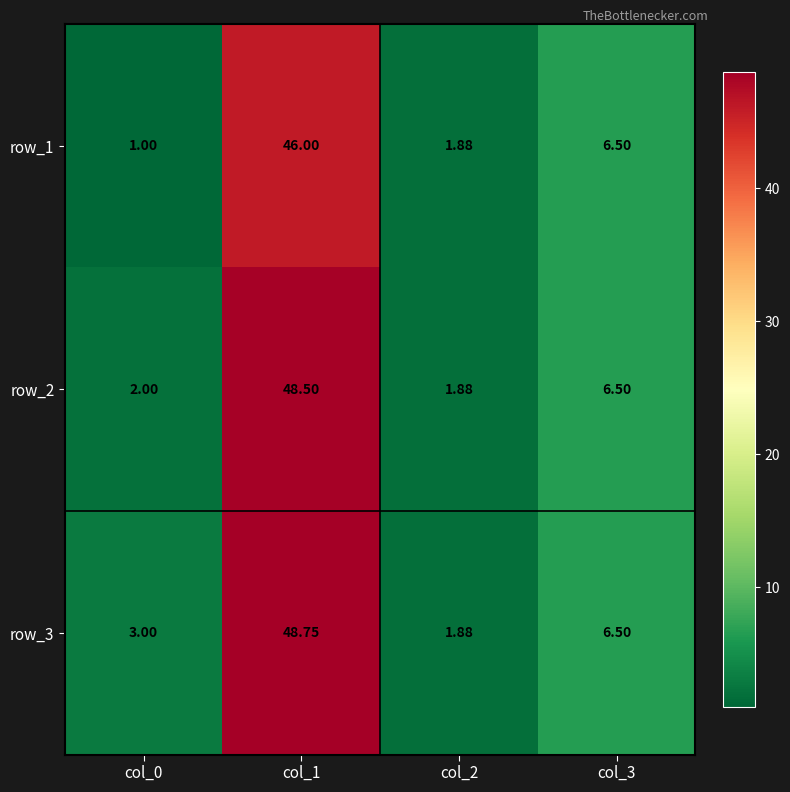

Which series has the largest range (max minus min)?

row_3